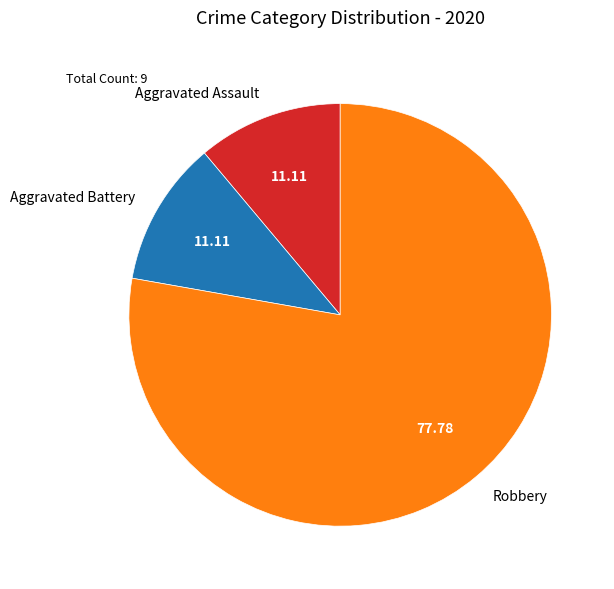

Combined, do Aggravated Assault and Aggravated Battery account for over 50%?

No